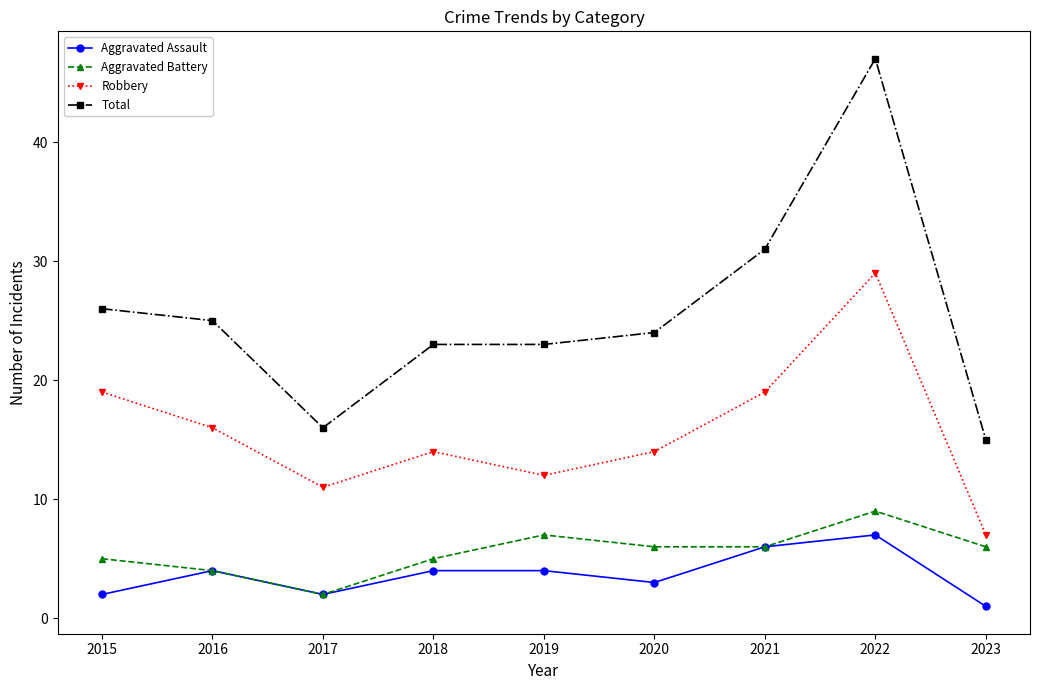

True or false: Aggravated Assault and Robbery cross at least once.

False